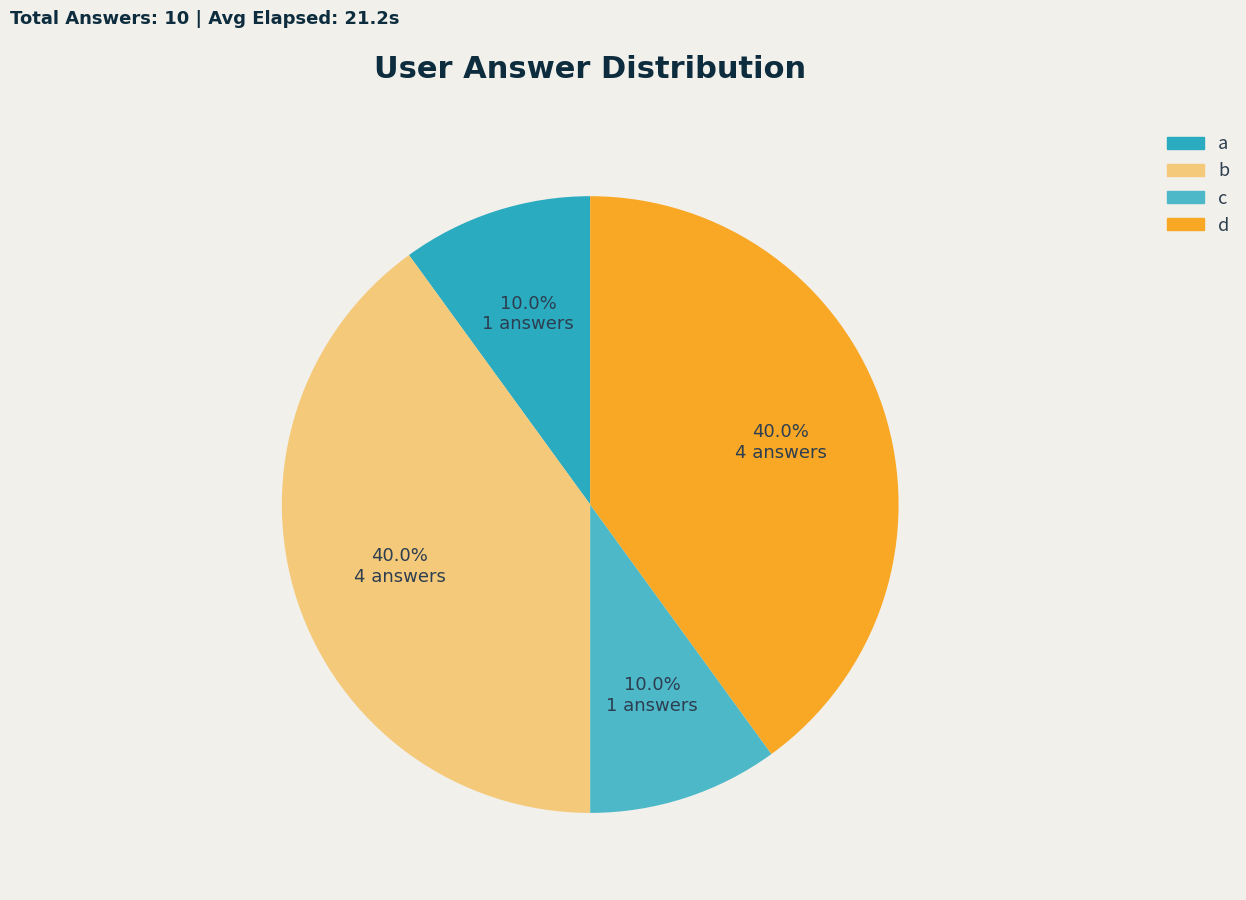

To the nearest percent, what is the average slice percentage?

25%